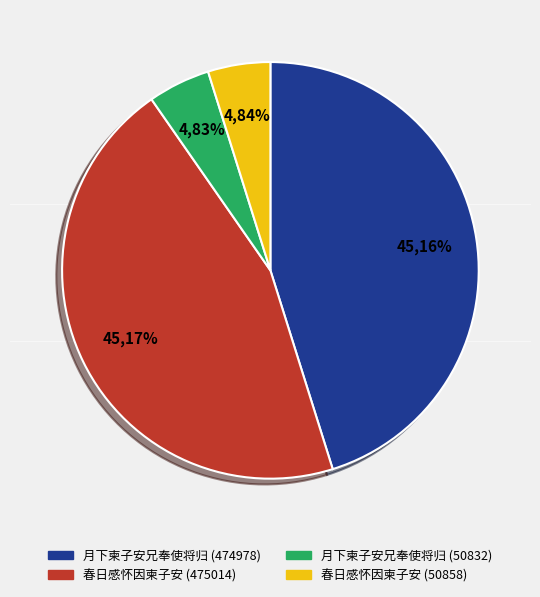

What is the largest slice in the pie chart?

春日感怀因柬子安 (475014)